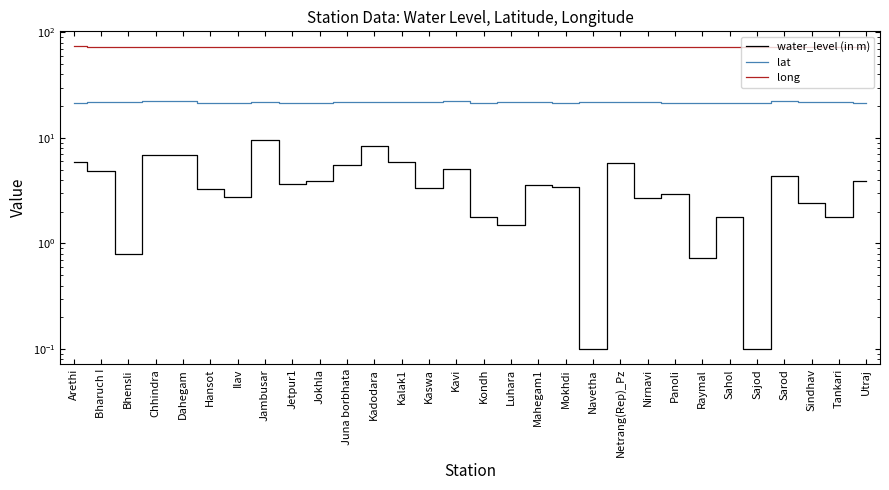

What is the greatest value displayed?

73.4